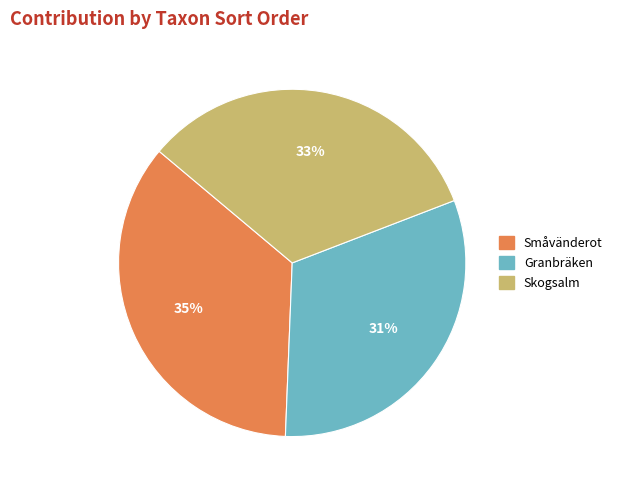

How many segments does this pie chart have?

3